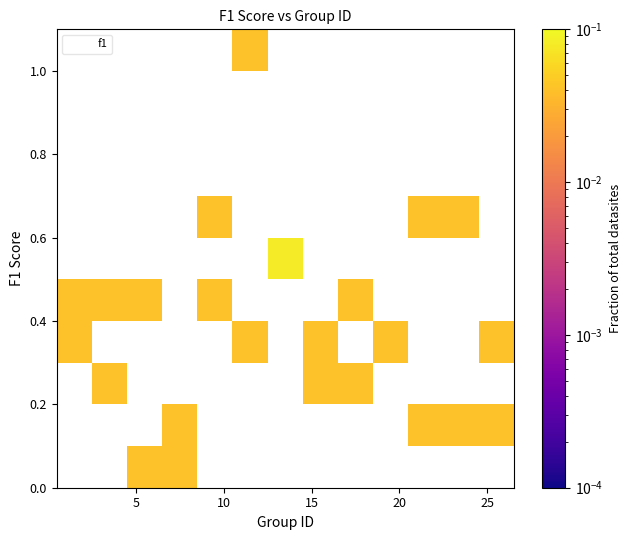

What is the range of Y values (max minus min)?

1.0